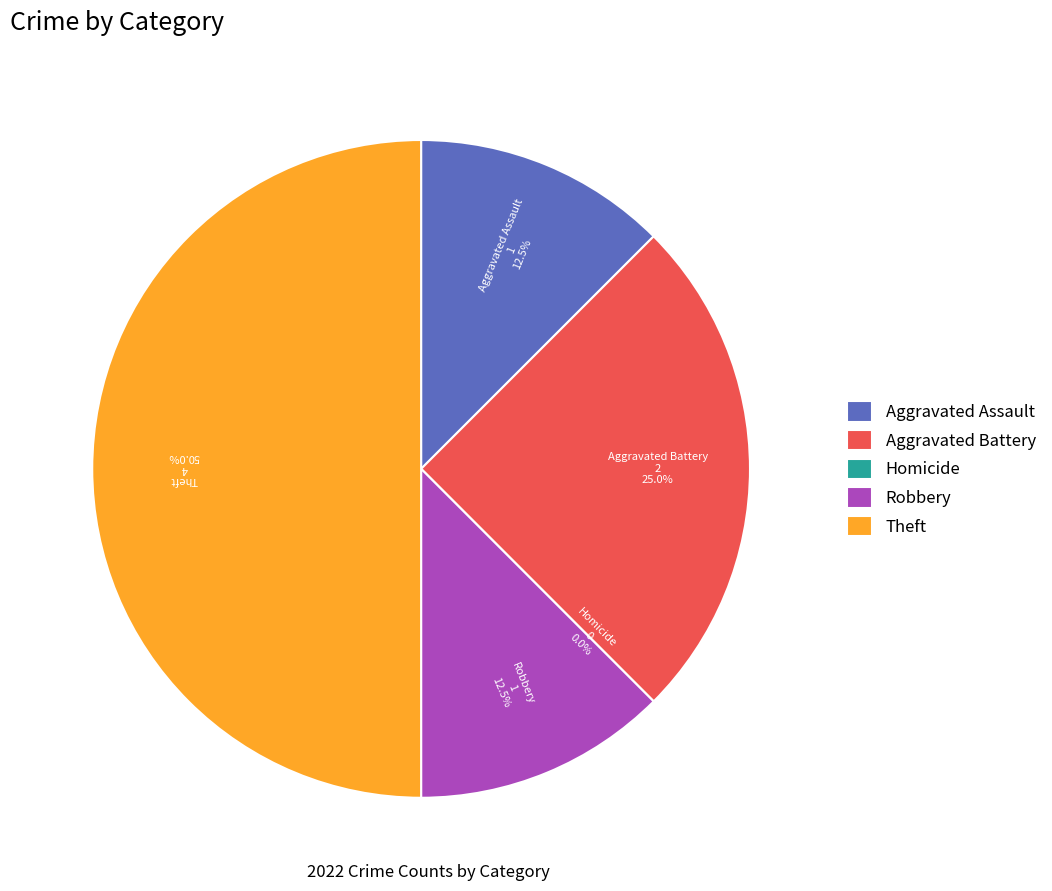

To the nearest percent, what is the difference between the Robbery and Homicide slice percentages?

12%